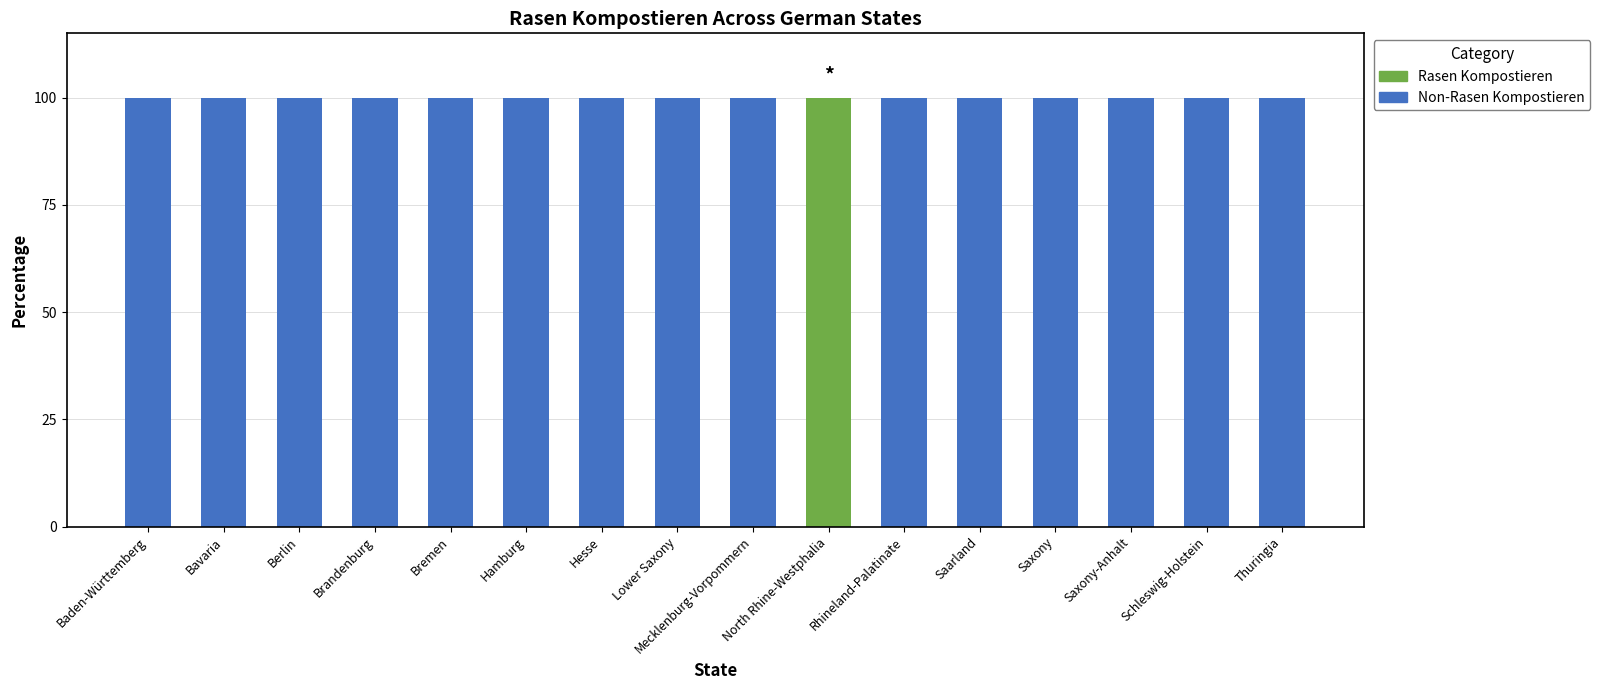

What is the total value across all series at Rhineland-Palatinate?

100